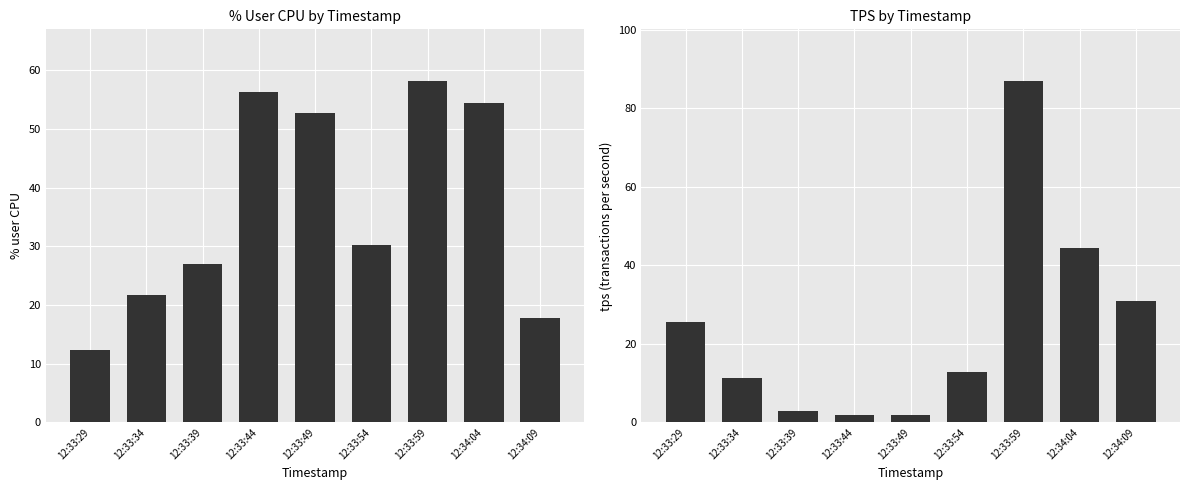

Which series has the largest range (max minus min)?

tps